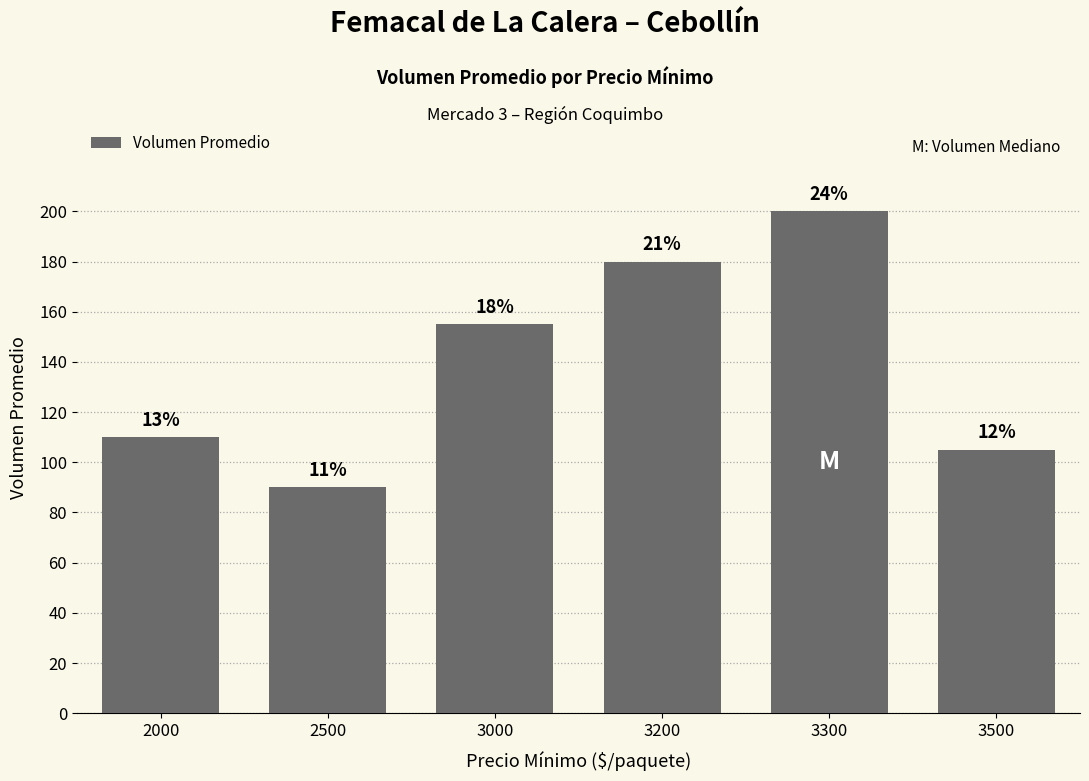

How many bars are there in total?

6